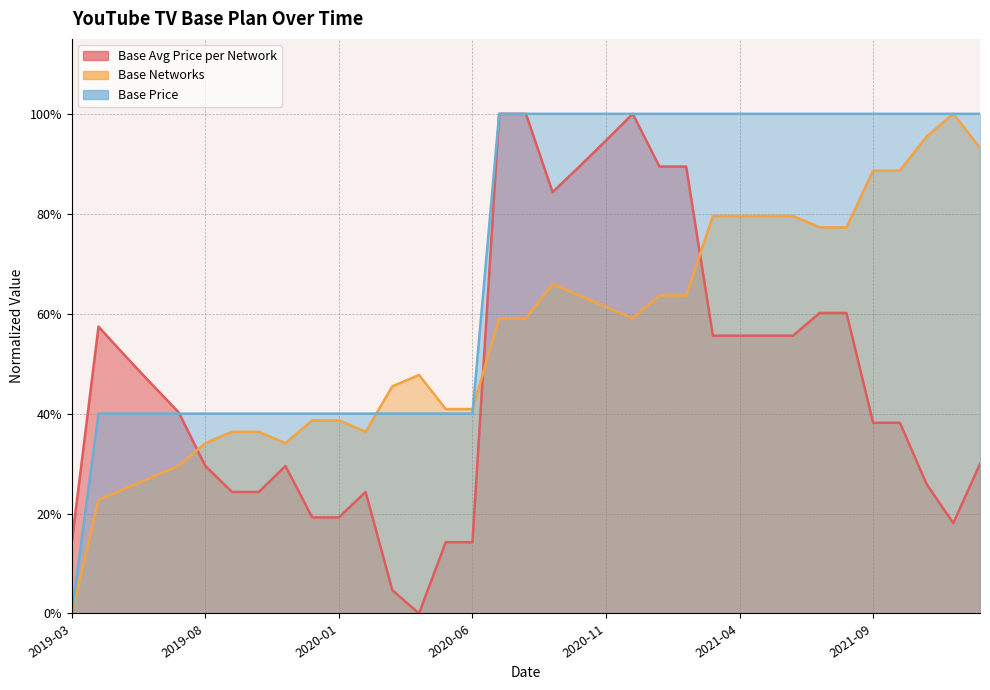

How many values in the Base Avg Price per Network series exceed 0?

34